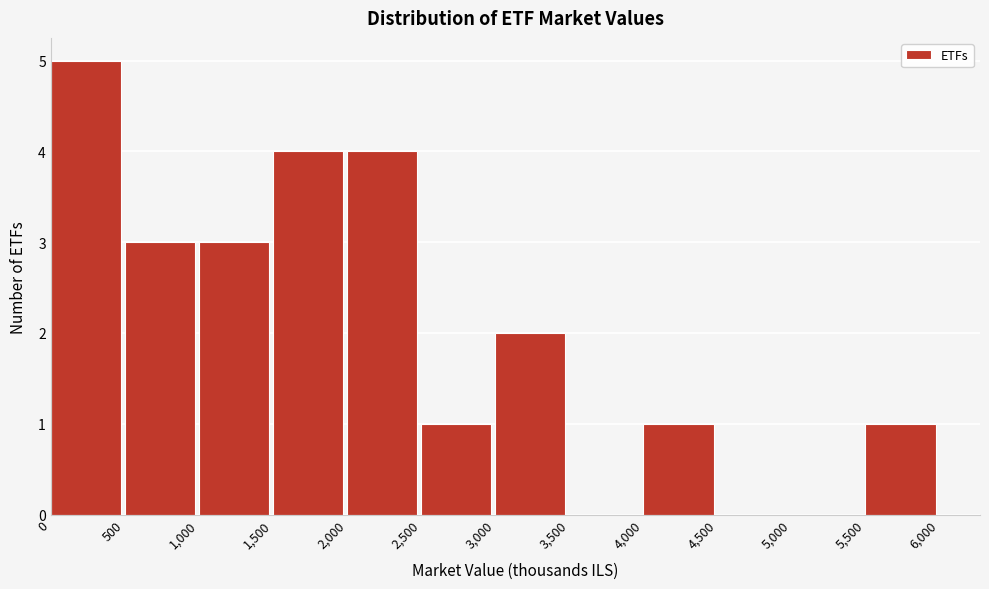

Reading left to right, transcribe this chart: for each bar, give the range it covers on the x-axis and its height. The values are not printed on the chart, so give them approximately, as read against the axis.

0 to 500: 5
500 to 1,000: 3
1,000 to 1,500: 3
1,500 to 2,000: 4
2,000 to 2,500: 4
2,500 to 3,000: 1
3,000 to 3,500: 2
3,500 to 4,000: 0
4,000 to 4,500: 1
4,500 to 5,000: 0
5,000 to 5,500: 0
5,500 to 6,000: 1